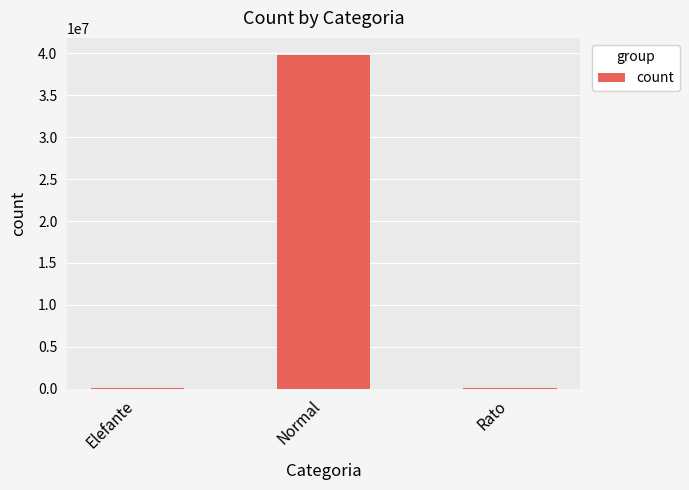

The chart shows a value of 39863881 at Normal. True or false?

True